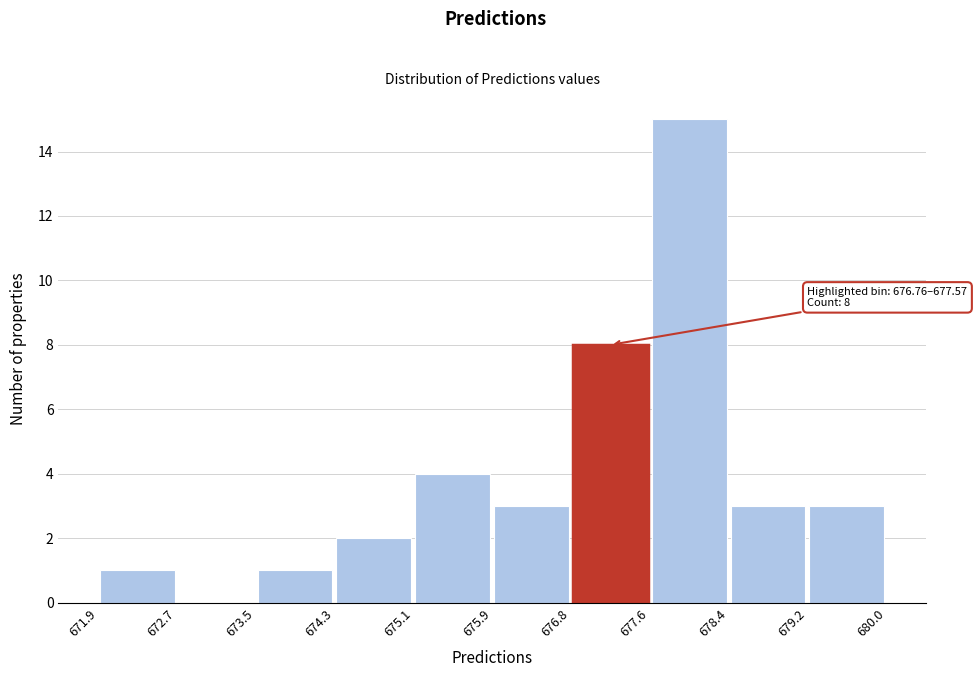

Which range on the x-axis has the tallest bar?

677.6 to 678.4